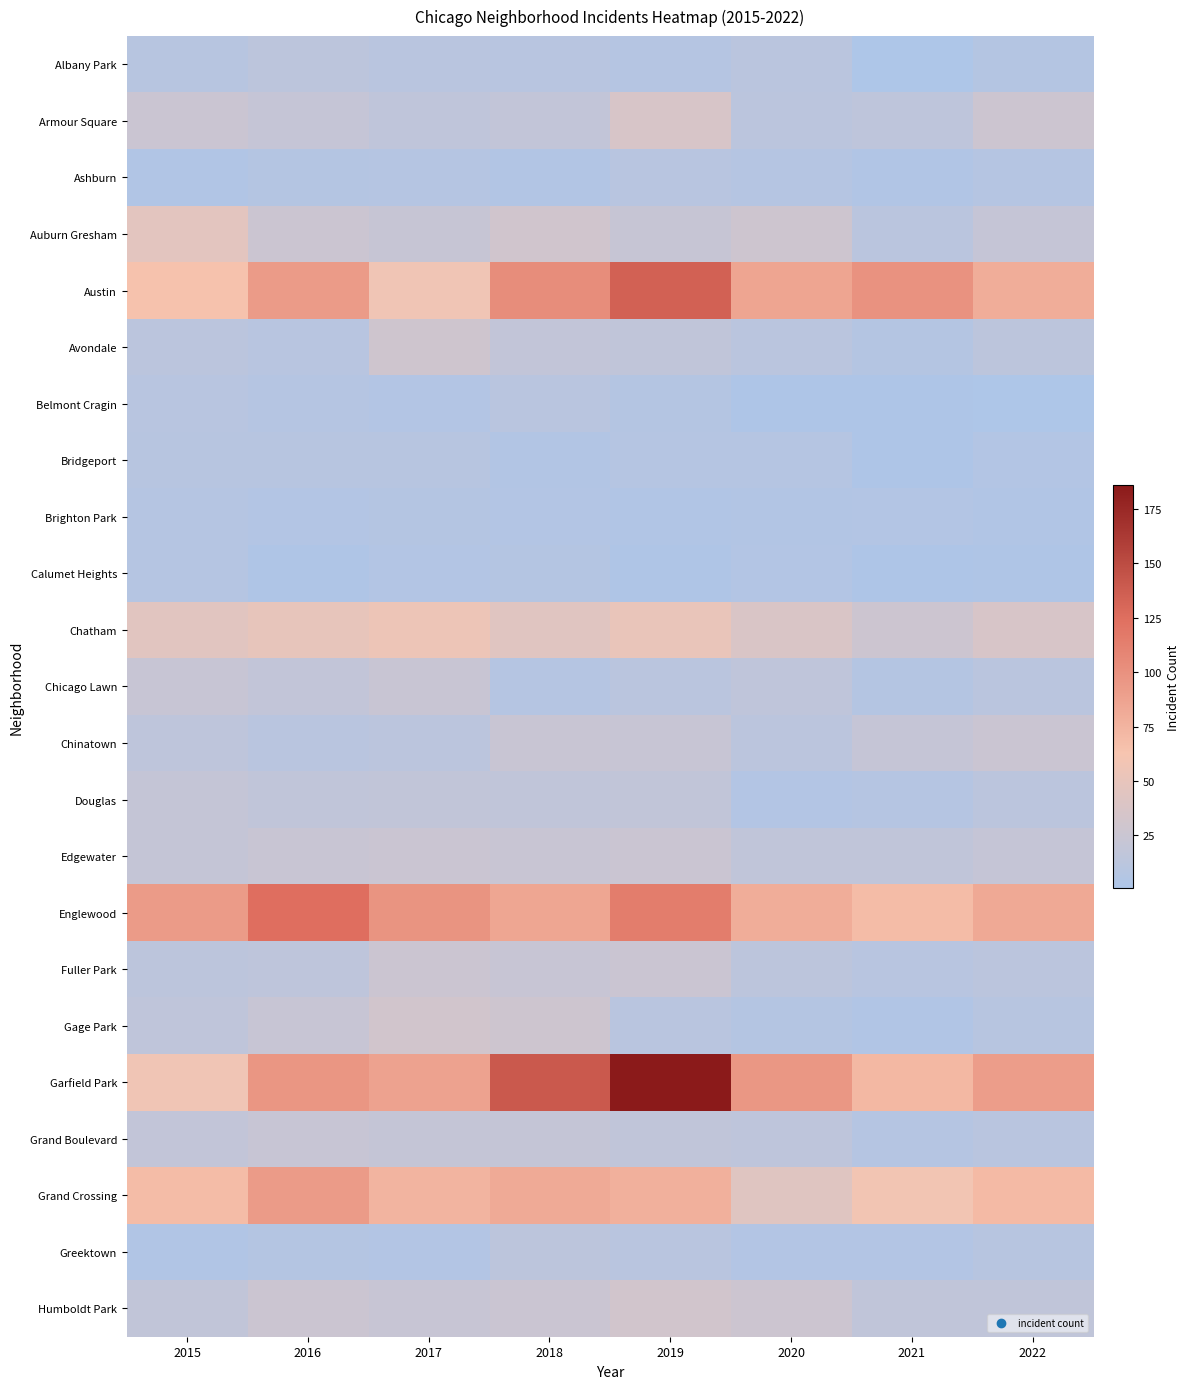

Reading left to right, list all the values displayed in this chart.

Albany Park: 2015=9	2016=14	2017=11	2018=10	2019=8	2020=12	2021=1	2022=7
Armour Square: 2015=25	2016=21	2017=16	2018=19	2019=36	2020=13	2021=15	2022=27
Ashburn: 2015=4	2016=7	2017=8	2018=5	2019=10	2020=8	2021=4	2022=8
Auburn Gresham: 2015=46	2016=26	2017=22	2018=30	2019=22	2020=28	2021=12	2022=21
Austin: 2015=65	2016=93	2017=57	2018=103	2019=134	2020=86	2021=100	2022=80
Avondale: 2015=13	2016=10	2017=29	2018=19	2019=17	2020=12	2021=7	2022=14
Belmont Cragin: 2015=10	2016=8	2017=6	2018=11	2019=7	2020=2	2021=2	2022=1
Bridgeport: 2015=9	2016=9	2017=9	2018=5	2019=8	2020=8	2021=2	2022=6
Brighton Park: 2015=8	2016=6	2017=7	2018=6	2019=4	2020=5	2021=6	2022=4
Calumet Heights: 2015=8	2016=3	2017=6	2018=7	2019=3	2020=6	2021=2	2022=3
Chatham: 2015=45	2016=50	2017=55	2018=44	2019=51	2020=38	2021=27	2022=36
Chicago Lawn: 2015=23	2016=19	2017=24	2018=8	2019=12	2020=16	2021=7	2022=12
Chinatown: 2015=15	2016=11	2017=13	2018=24	2019=23	2020=13	2021=21	2022=25
Douglas: 2015=20	2016=17	2017=18	2018=17	2019=18	2020=6	2021=8	2022=13
Edgewater: 2015=20	2016=24	2017=25	2018=24	2019=25	2020=17	2021=17	2022=21
Englewood: 2015=93	2016=125	2017=98	2018=85	2019=115	2020=80	2021=69	2022=83
Fuller Park: 2015=14	2016=15	2017=26	2018=23	2019=25	2020=14	2021=10	2022=13
Gage Park: 2015=16	2016=23	2017=31	2018=28	2019=11	2020=7	2021=4	2022=9
Garfield Park: 2015=57	2016=97	2017=88	2018=140	2019=186	2020=96	2021=72	2022=92
Grand Boulevard: 2015=19	2016=23	2017=20	2018=20	2019=17	2020=15	2021=8	2022=11
Grand Crossing: 2015=69	2016=93	2017=75	2018=82	2019=78	2020=43	2021=59	2022=71
Greektown: 2015=4	2016=7	2017=6	2018=14	2019=11	2020=6	2021=6	2022=9
Humboldt Park: 2015=18	2016=26	2017=23	2018=25	2019=31	2020=27	2021=17	2022=17